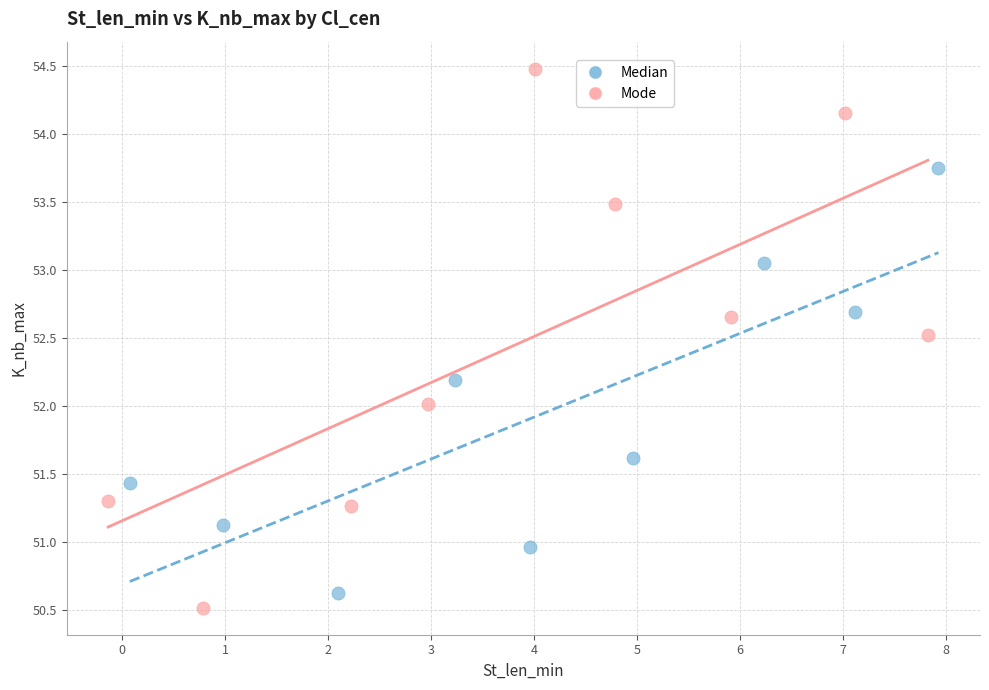

Which series reaches the maximum Y coordinate?

Mode